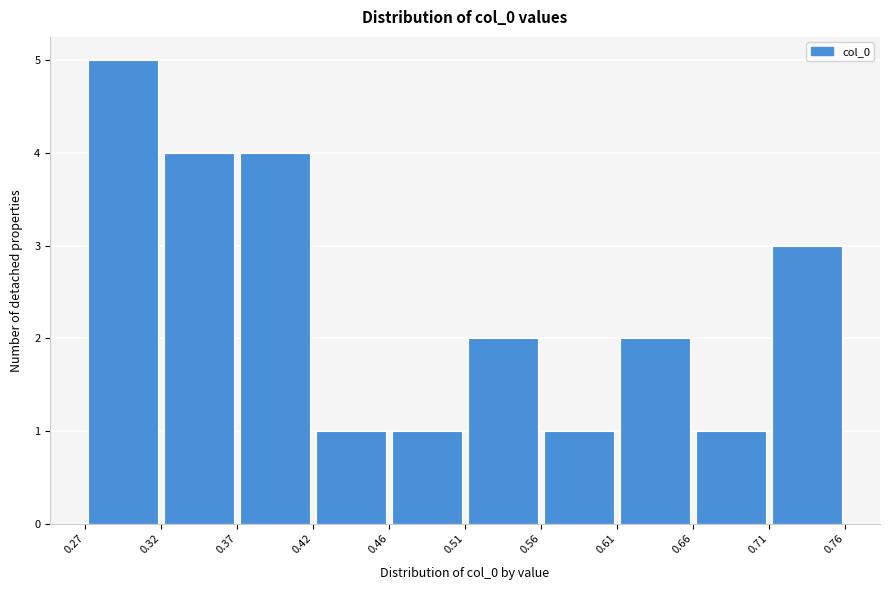

What is the height of the bar covering 0.71 to 0.76 on the x-axis? The values are not printed on the chart, so give them approximately, as read against the axis.

3